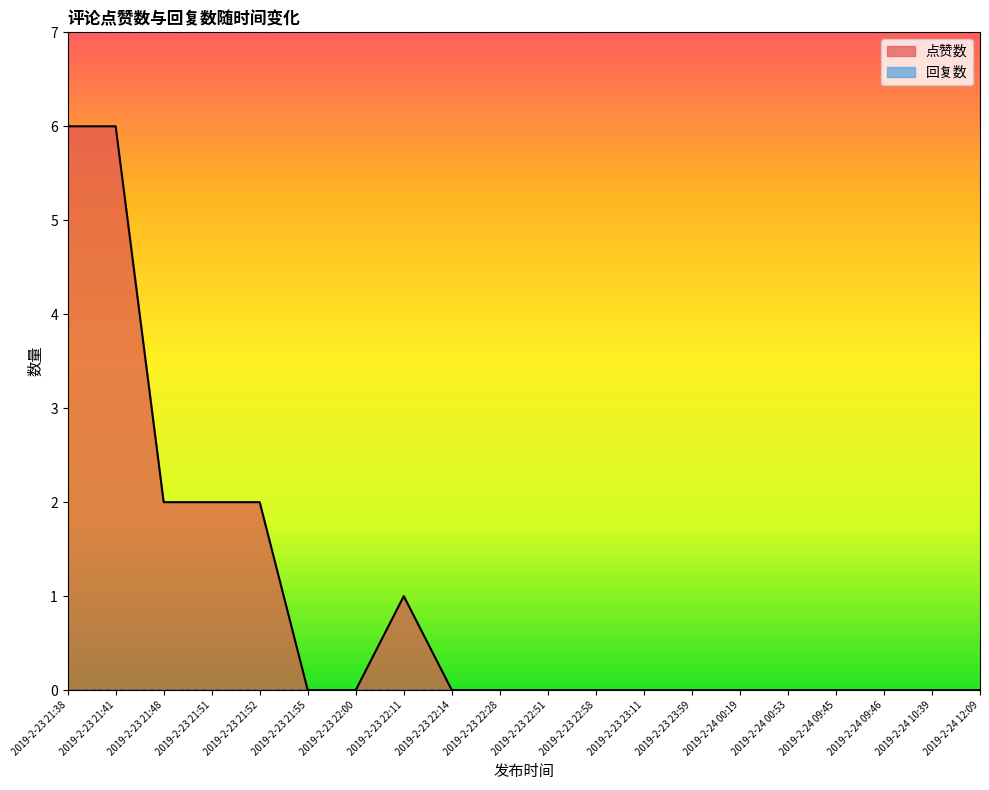

How many interior local peaks (higher than both neighbors) does the data have?

1